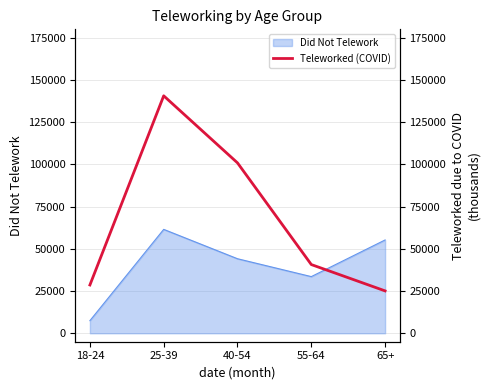

Rank the categories by Did Not Telework value from highest to lowest.

25-39, 65+, 40-54, 55-64, 18-24